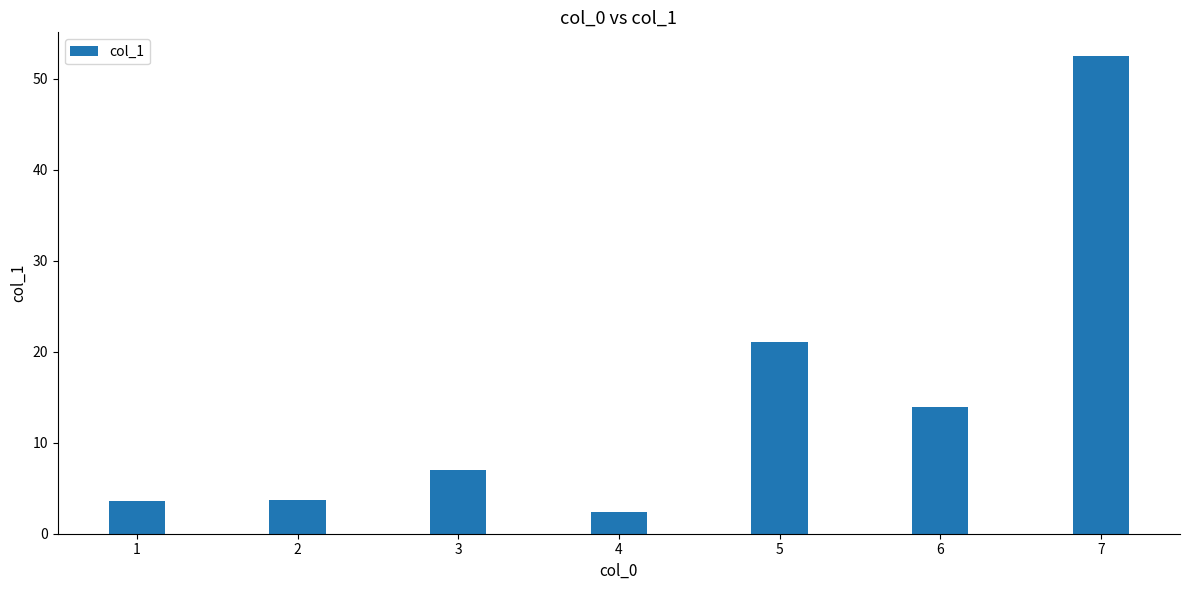

True or false: the data shows 33.4 at 5.

False